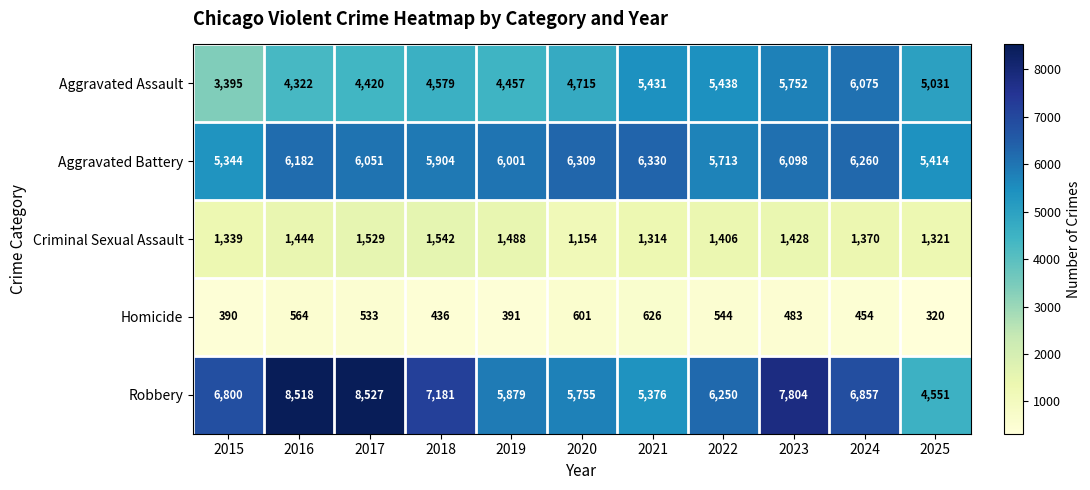

What is the difference between the second highest and minimum values in the Aggravated Assault series?

2357